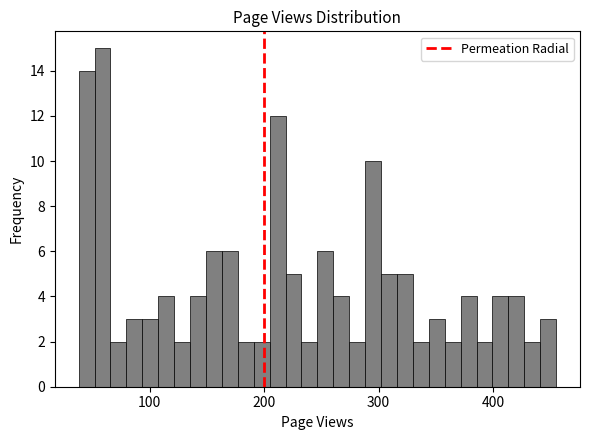

Around what value on the x-axis is the tallest bar? Give the approximate position of its centre, as read against the axis.

60